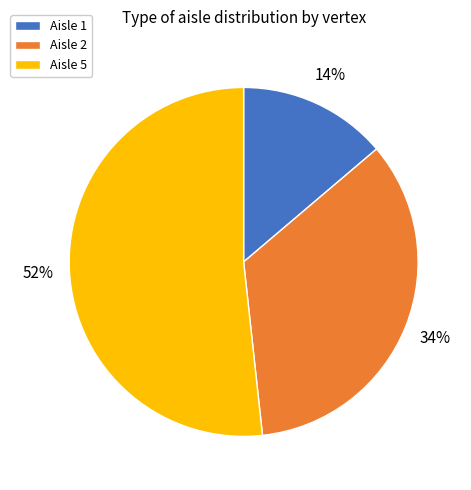

To the nearest percent, what is the difference between the largest and smallest slice percentages?

38%